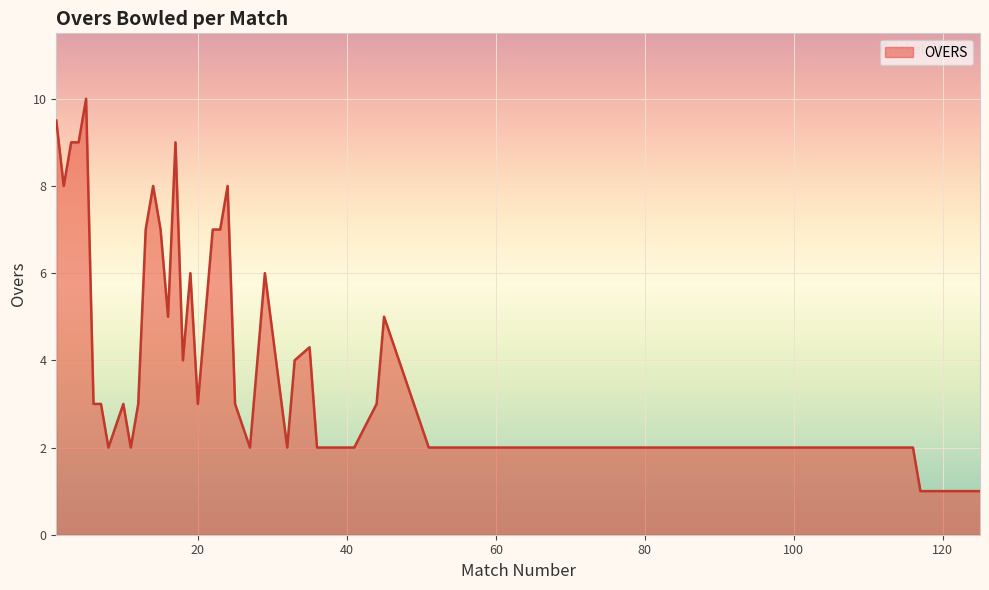

What is the difference between the maximum and minimum values?

9.0